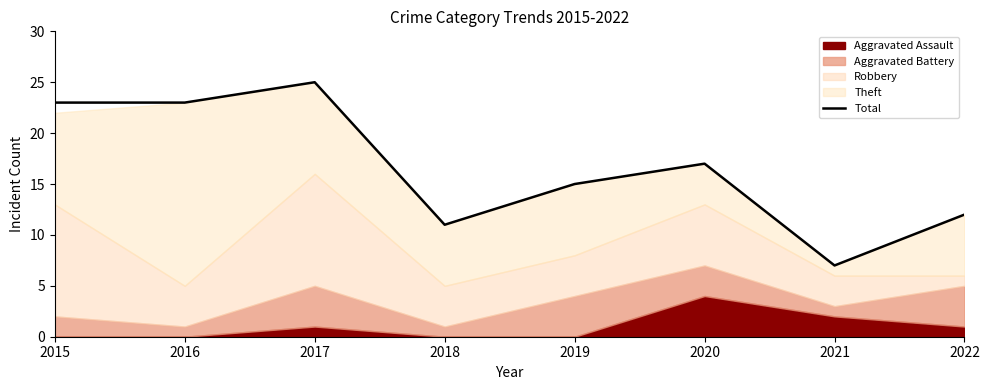

The chart shows a value of 11 at 2018. True or false?

True